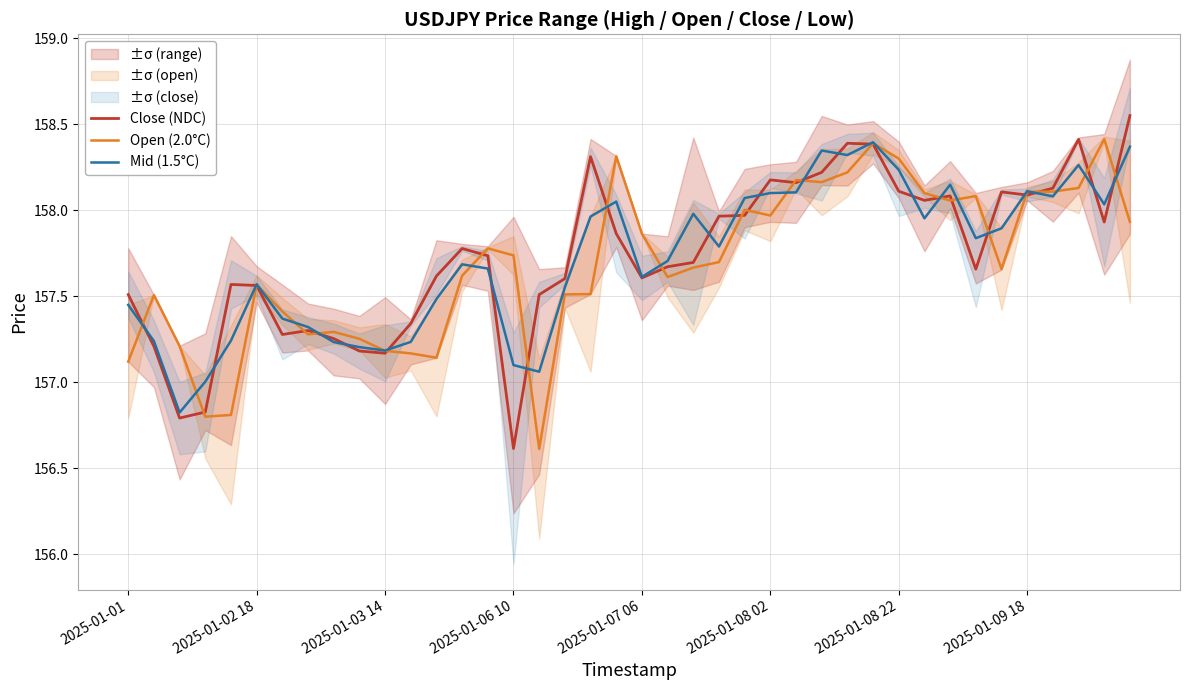

After their last crossing, which series has the higher values: Mid (1.5°C) or Open (2.0°C)?

Mid (1.5°C)